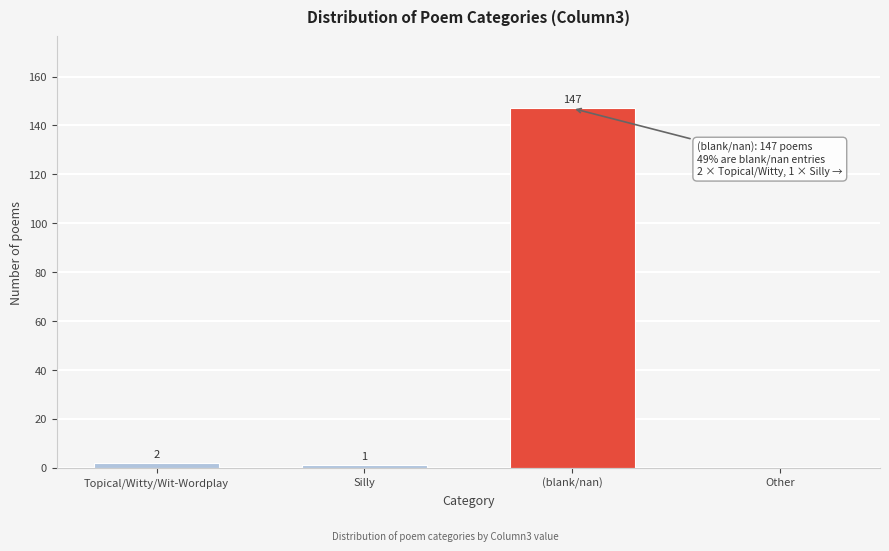

At which label is the value closest to 73?

Topical/Witty/Wit-Wordplay